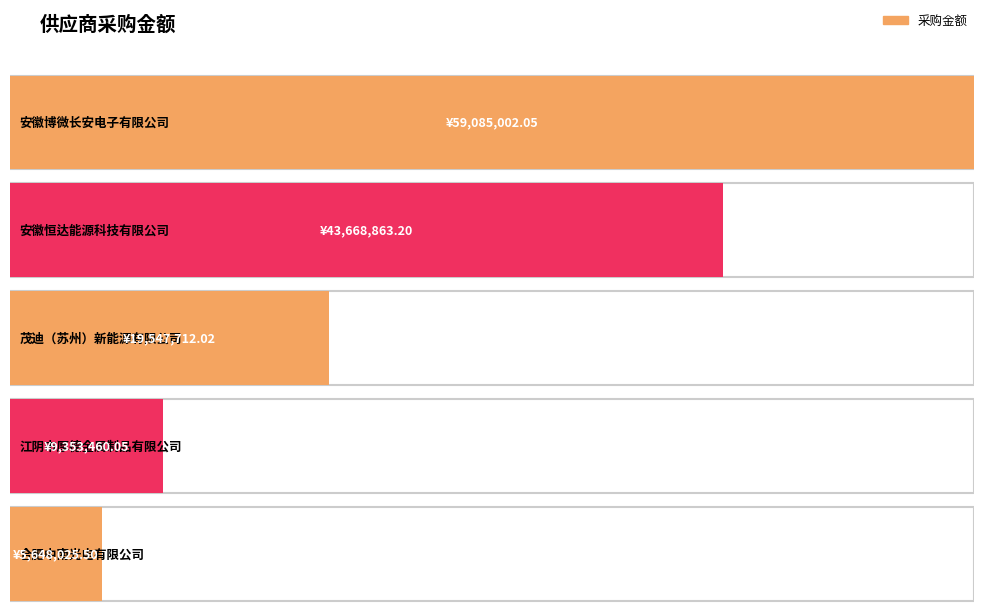

What position from the right is 茂迪（苏州）新能源有限公司?

3